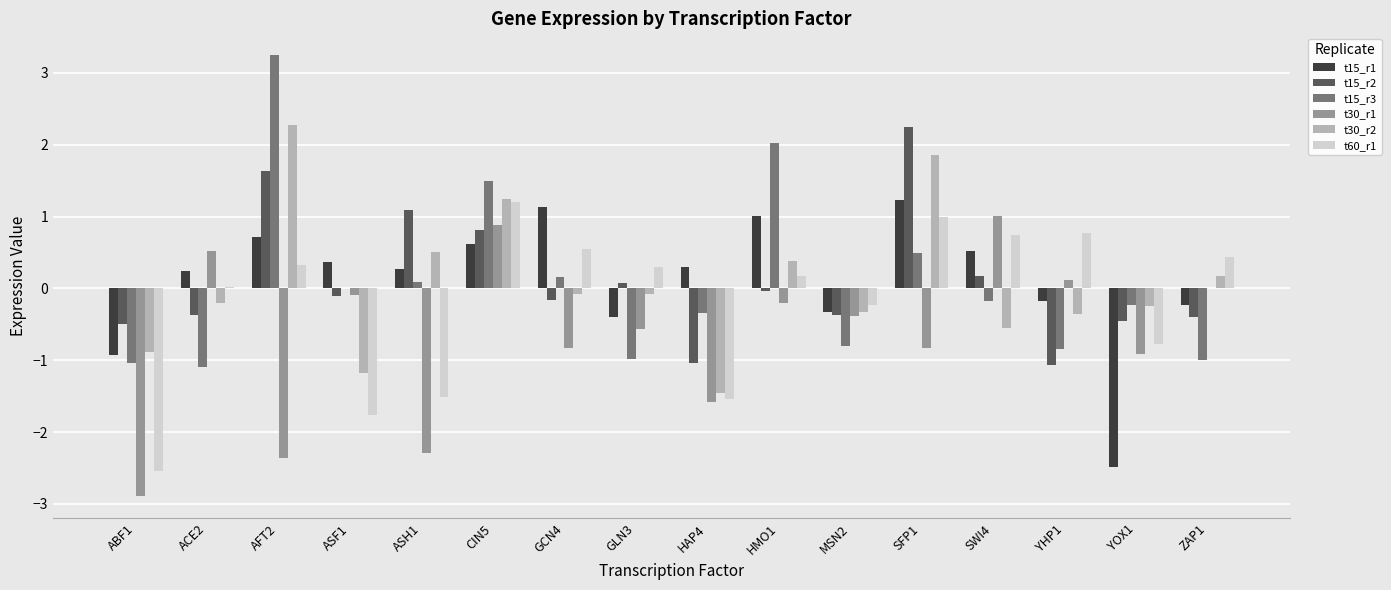

What is the total value across all series at ABF1?

-8.8